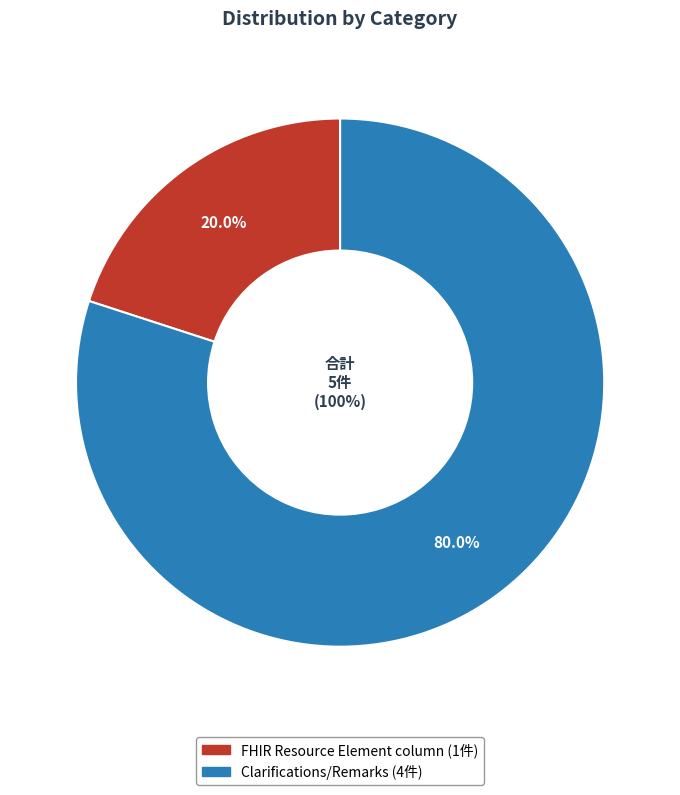

To the nearest percent, what portion does FHIR Resource Element column represent?

20%